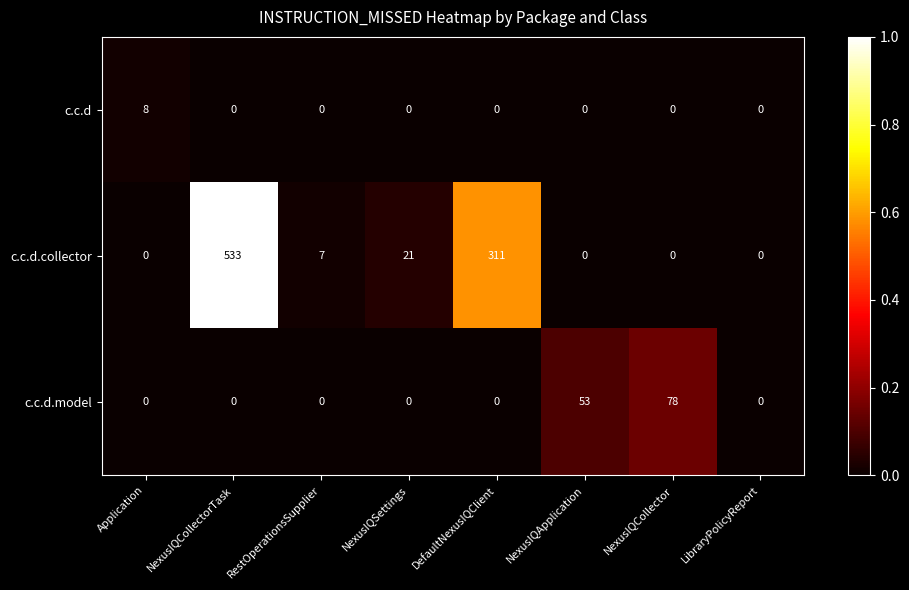

Count the c.c.d.model values in the range 0 to 53.

7